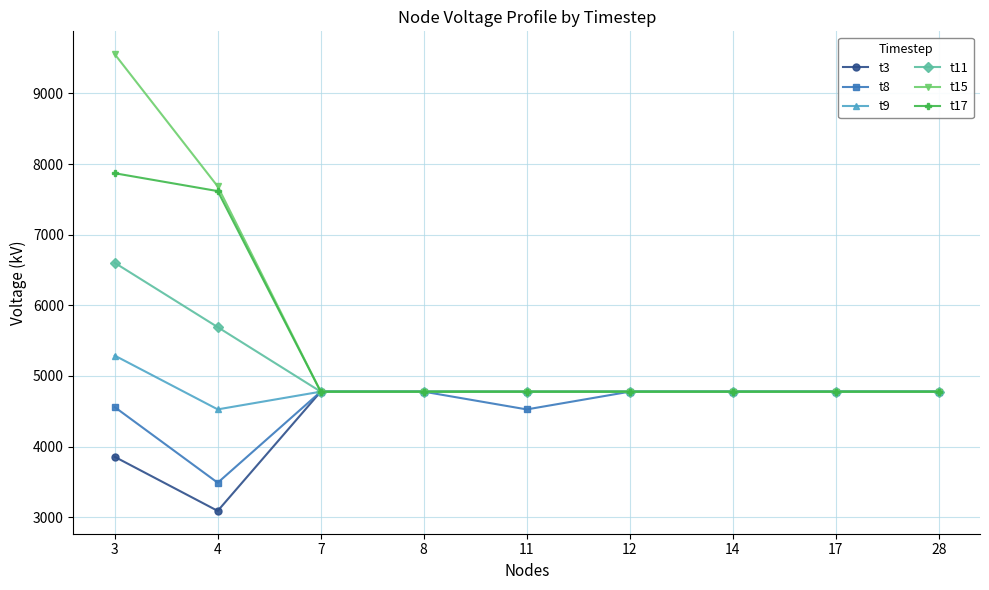

Which series has the widest spread of values?

t15